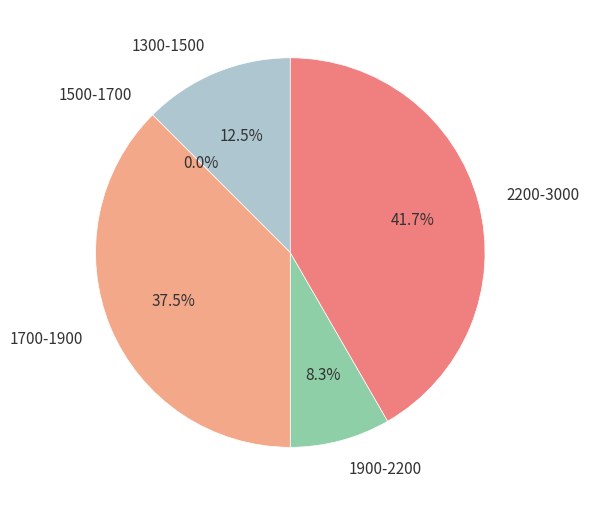

Is 19-20 the majority of the pie?

No